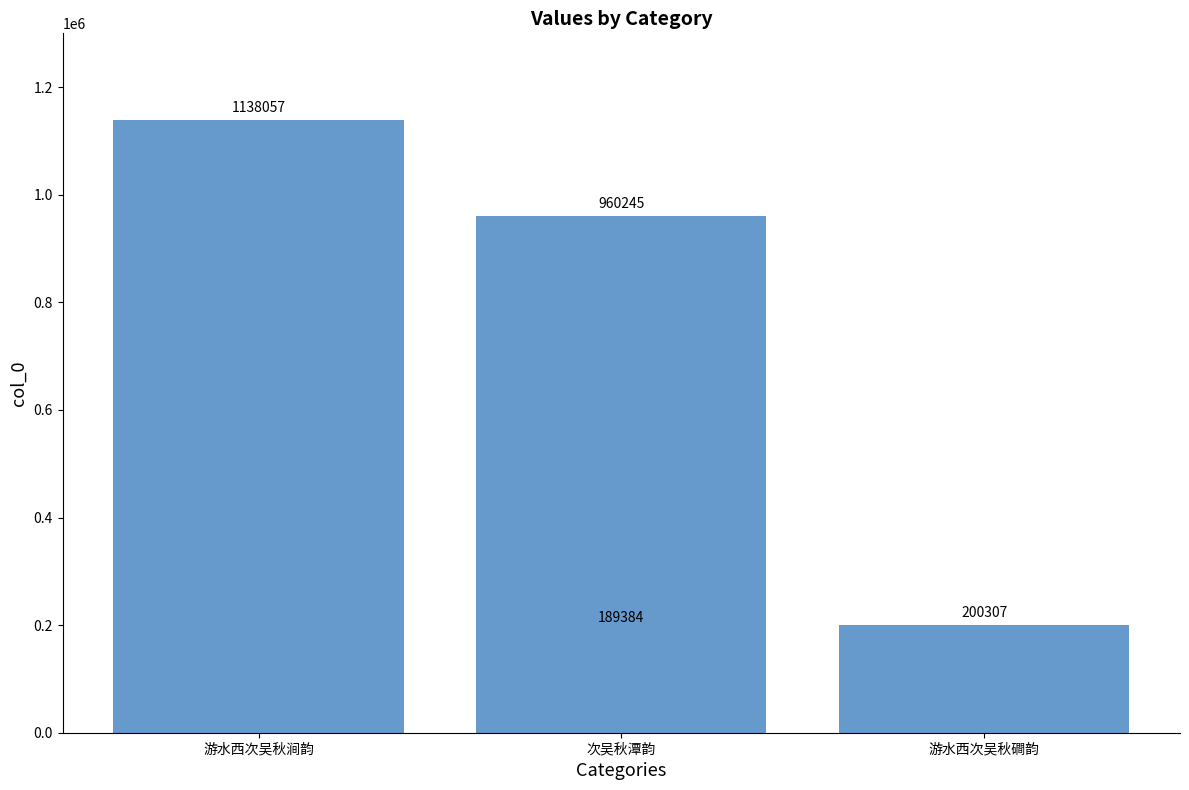

Is it true that the value at 游水西次吴秋涧韵 is 1138057?

True